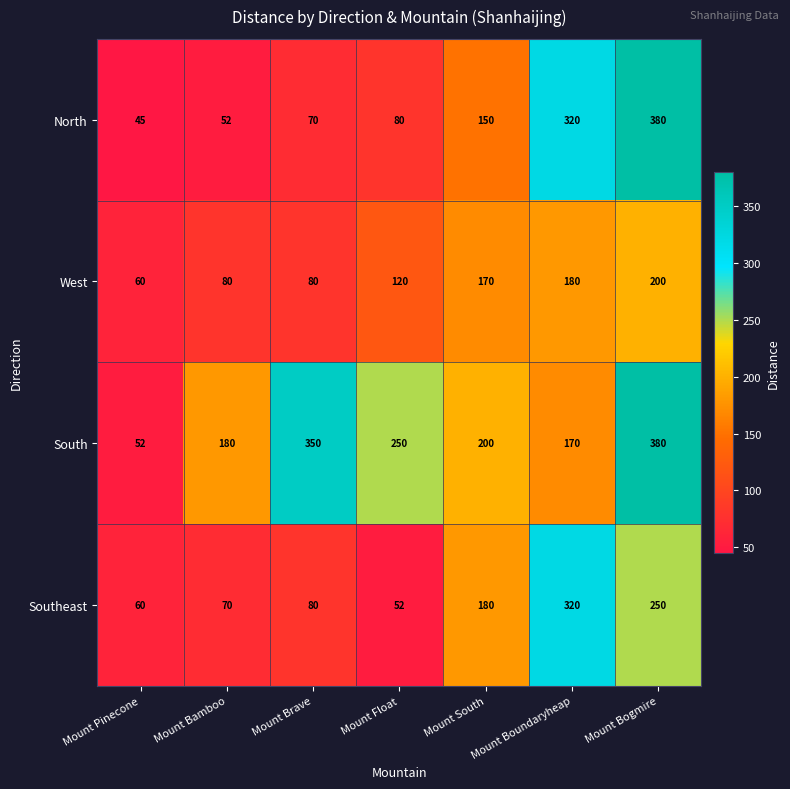

Read the North value at Mount Float, to the nearest 50.

100